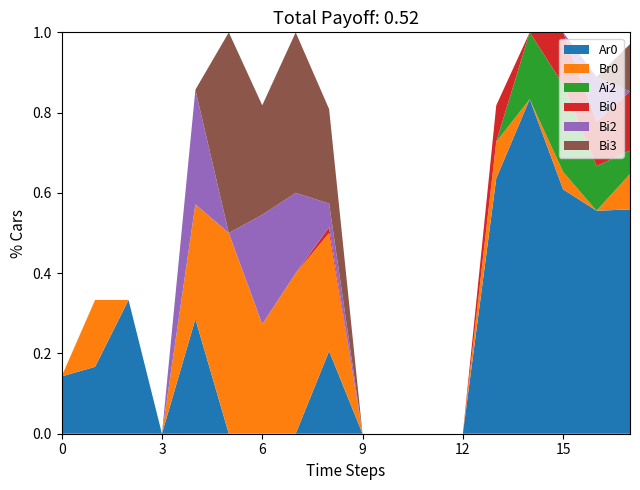

Reading left to right, extract all data points from this chart.

Ar0: 0.1	0.2	0.3	0.0	0.3	0.0	0.0	0.0	0.2	0.0	0.0	0.0	0.0	0.6	0.8	0.6	0.6	0.6
Br0: 0.0	0.2	0.0	0.0	0.3	0.5	0.3	0.4	0.3	0.0	0.0	0.0	0.0	0.1	0.0	0.0	0.0	0.1
Ai2: 0.0	0.0	0.0	0.0	0.0	0.0	0.0	0.0	0.0	0.0	0.0	0.0	0.0	0.0	0.2	0.2	0.1	0.1
Bi0: 0.0	0.0	0.0	0.0	0.0	0.0	0.0	0.0	0.0	0.0	0.0	0.0	0.0	0.1	0.0	0.1	0.1	0.1
Bi2: 0.0	0.0	0.0	0.0	0.3	0.0	0.3	0.2	0.1	0.0	0.0	0.0	0.0	0.0	0.0	0.0	0.1	0.0
Bi3: 0.0	0.0	0.0	0.0	0.0	0.5	0.3	0.4	0.2	0.0	0.0	0.0	0.0	0.0	0.0	0.0	0.0	0.1